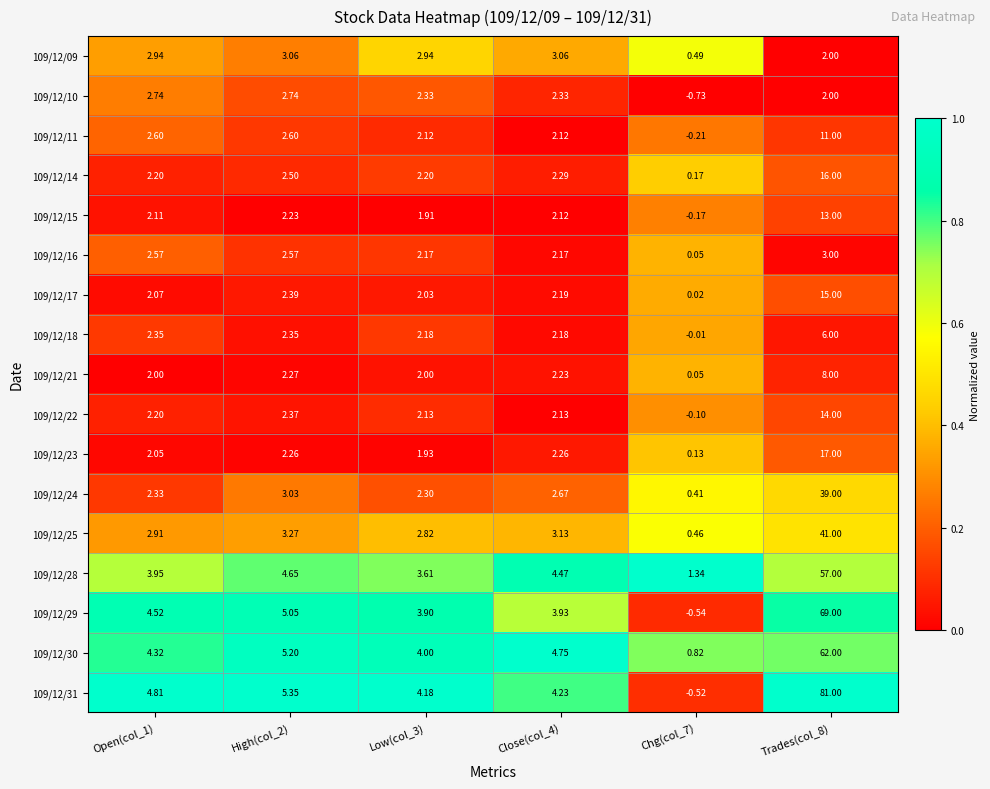

Is the value of 109/12/31 at Low(col_3) greater than the value of 109/12/17 at Close(col_4)?

Yes